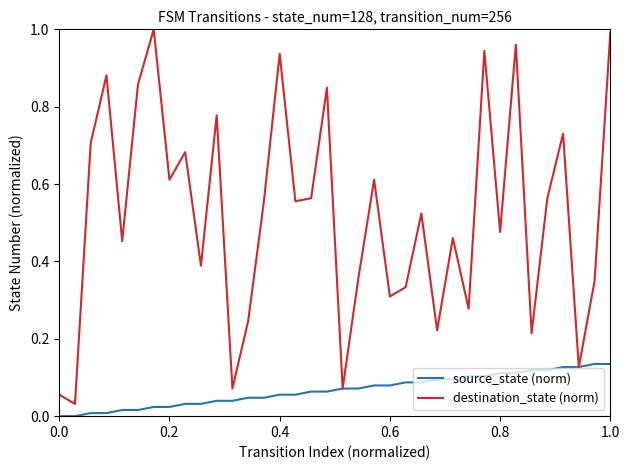

Rank the series by their average value, from highest to lowest.

destination_state (norm), source_state (norm)